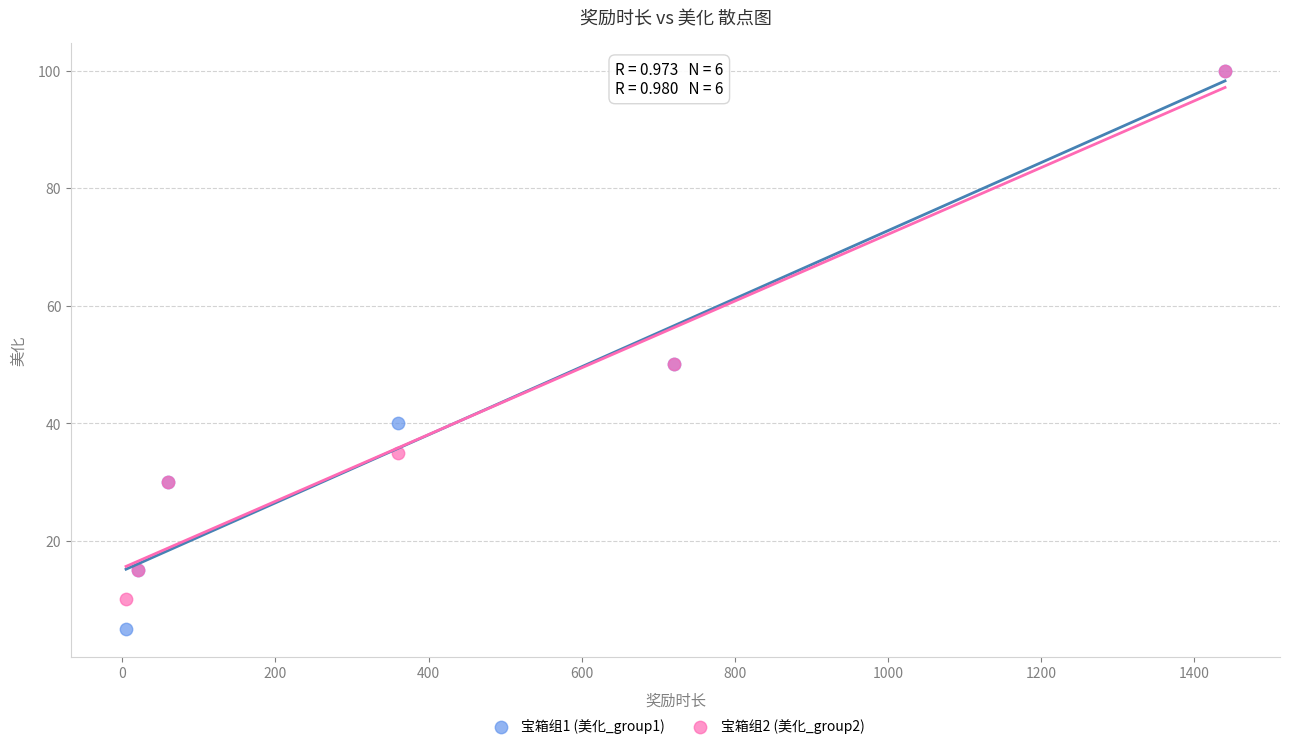

Which series has the widest spread of Y values?

宝箱组1 (美化_group1)